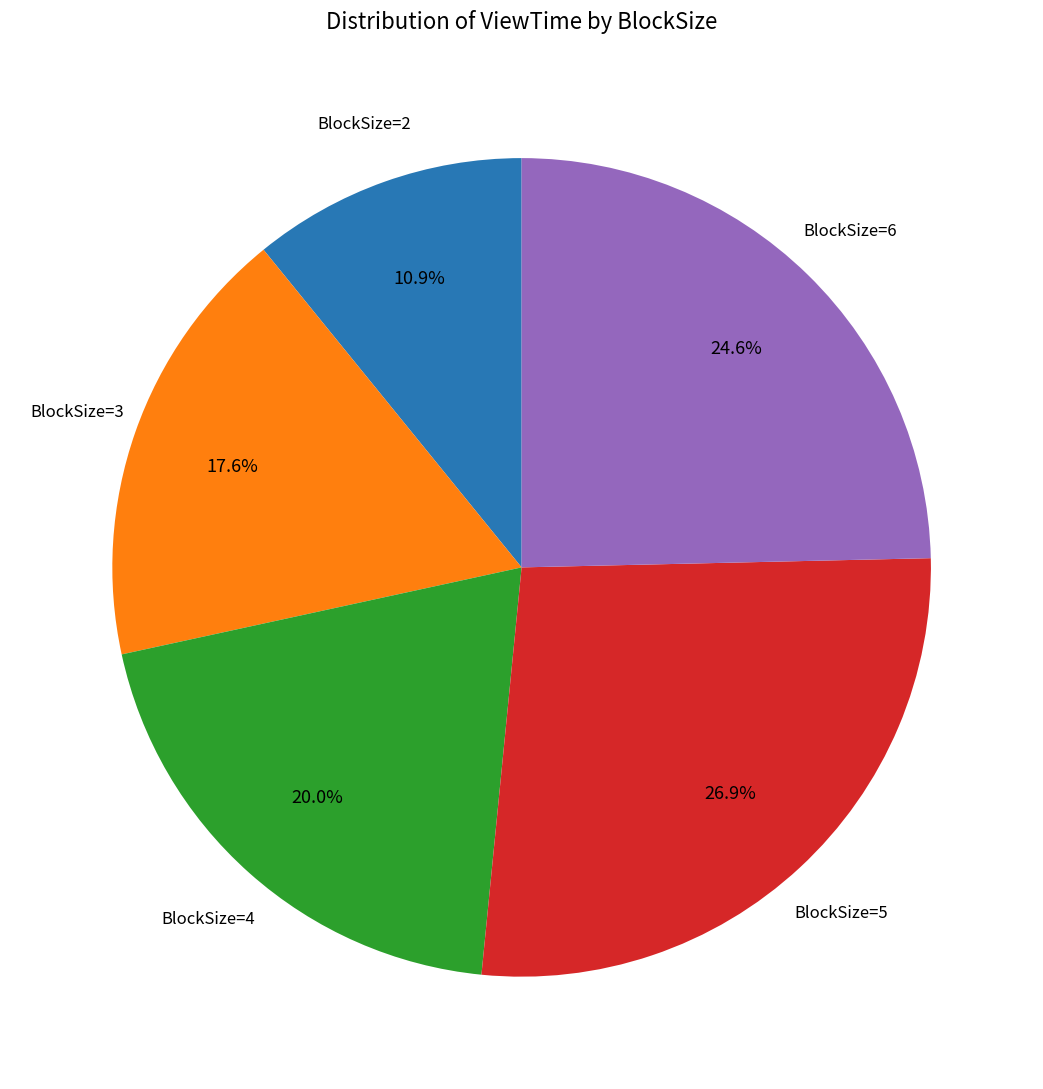

Is there a majority slice in this chart?

No